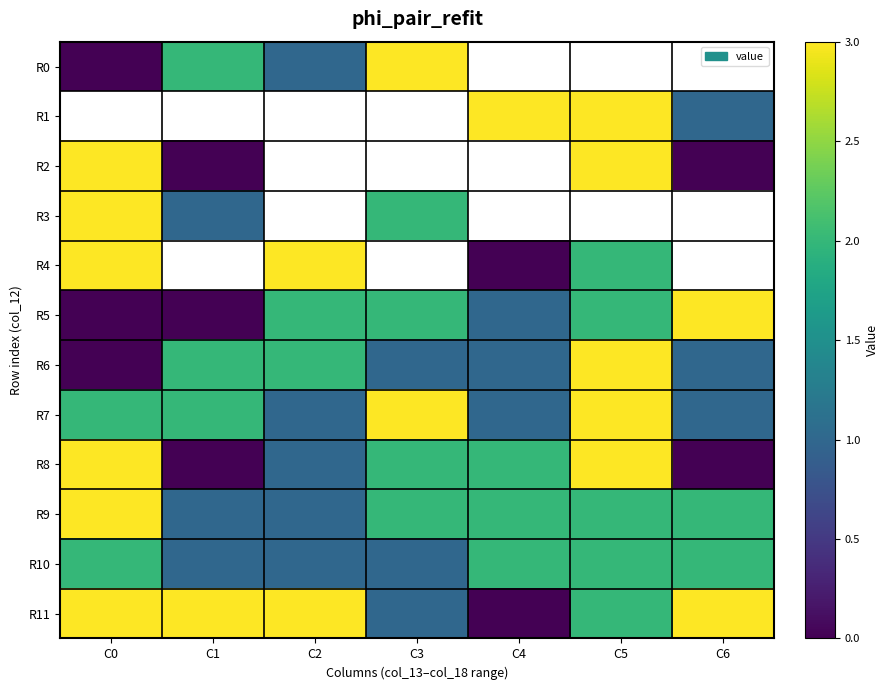

True or false: R0 has a value of 3.0 at C3.

True